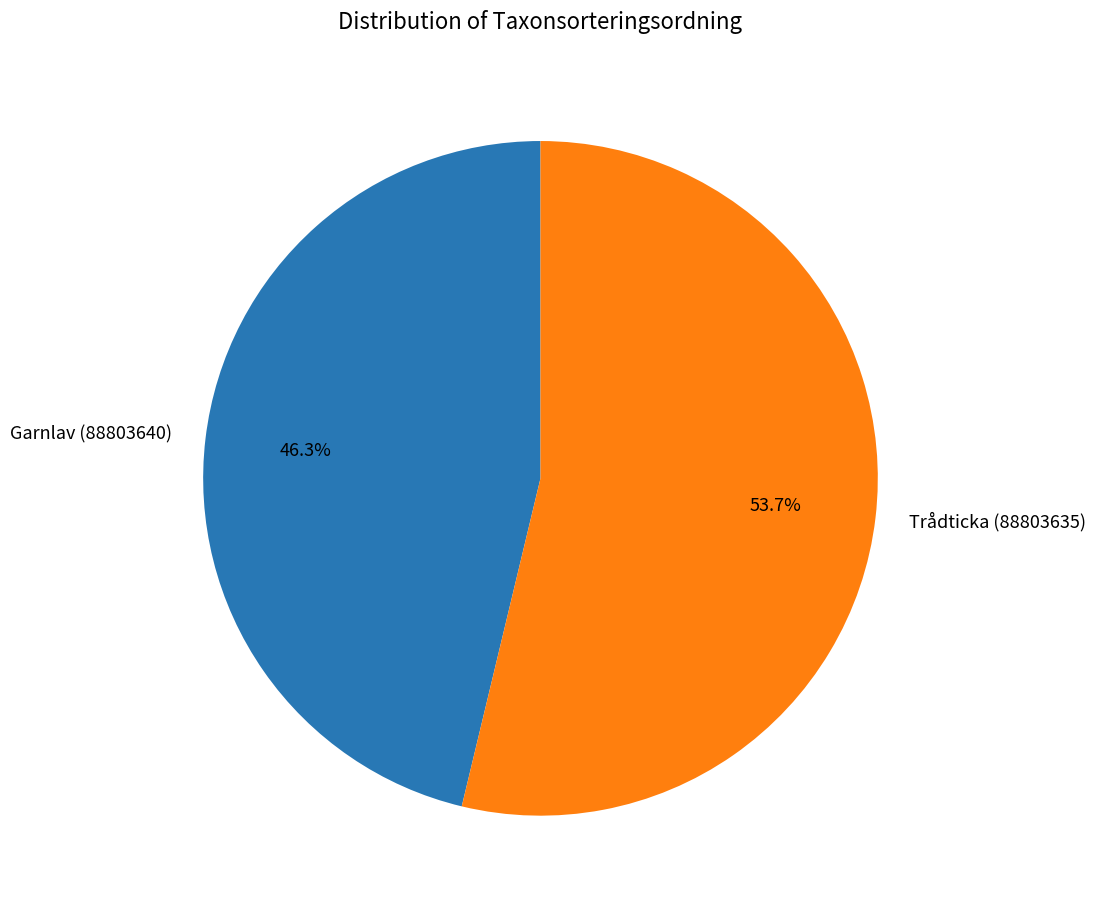

Is it true that Garnlav (88803640) is 46% of the pie?

True